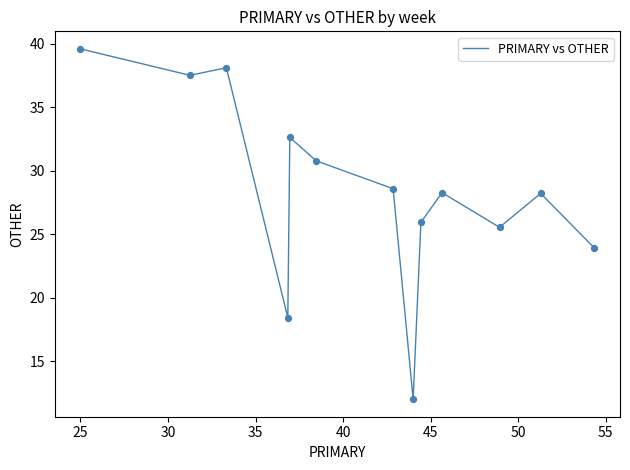

What is the greatest value displayed?

39.6